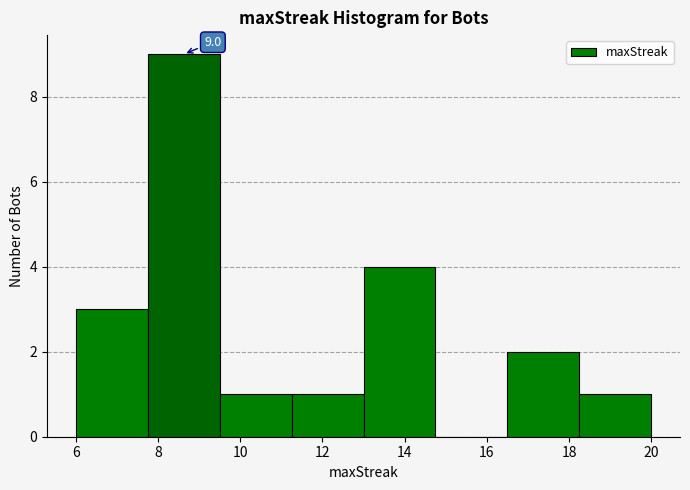

Over which range of the x-axis is the bar tallest?

7.75 to 9.50